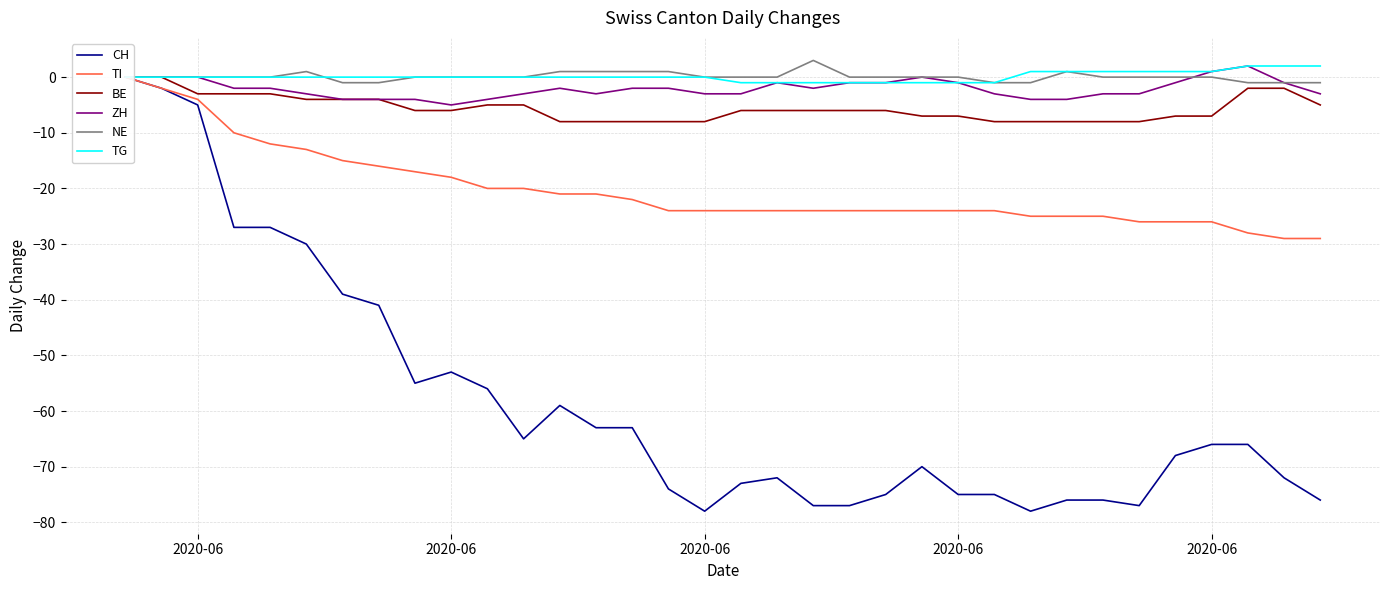

How many lines are shown in the chart?

6